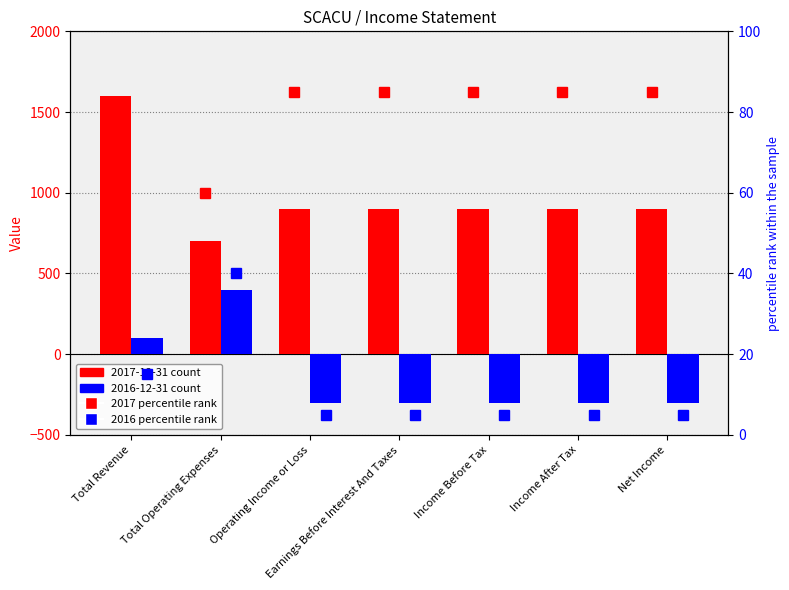

At which label is percentile 2016 closest to 22?

Total Revenue